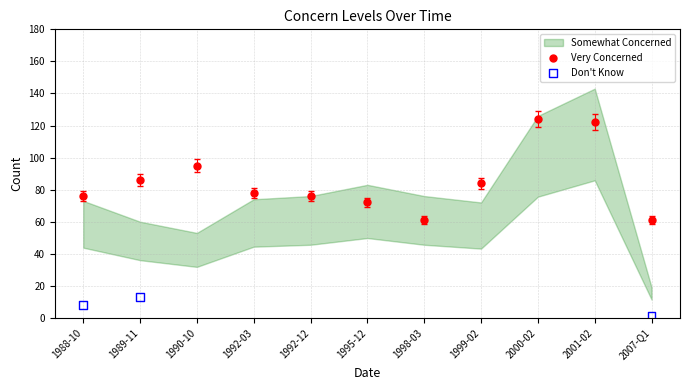

Which series reaches the minimum Y coordinate?

Don't Know